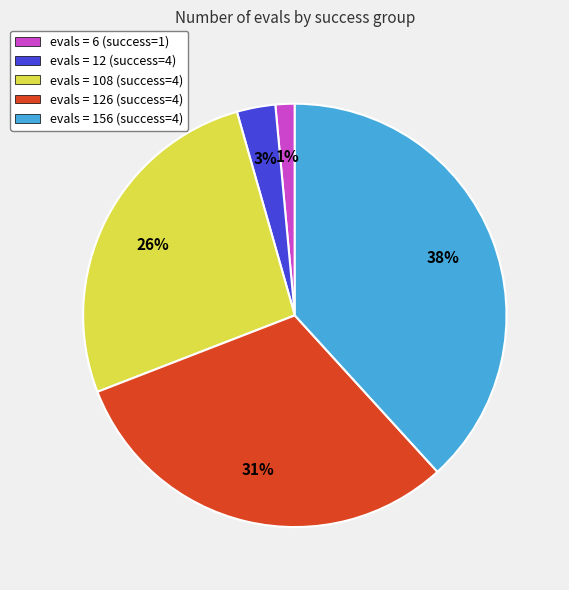

Which slice is the largest?

evals = 156 (success=4)